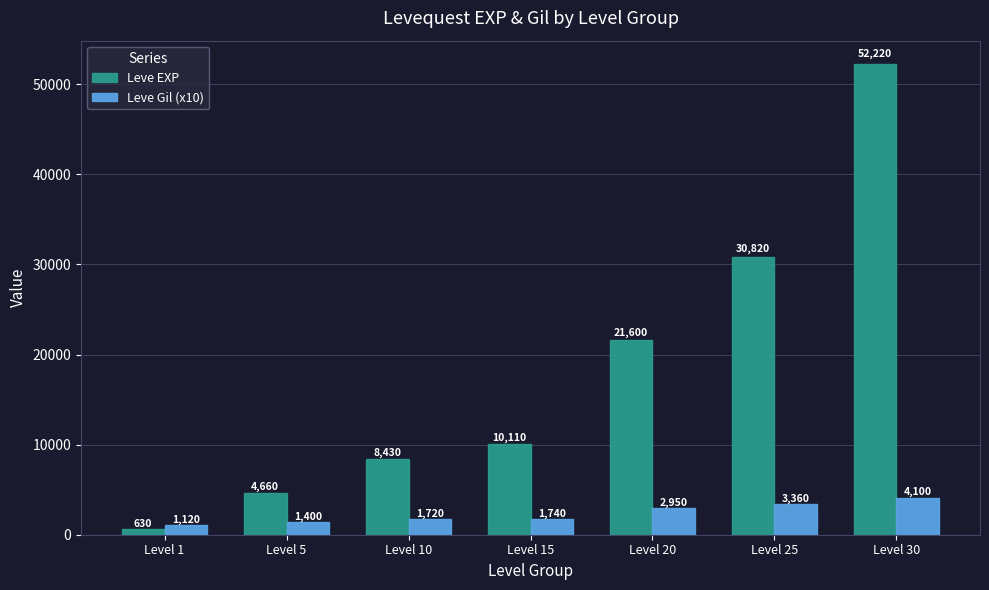

What is the sum of all Leve Gil (x10) values?

16390